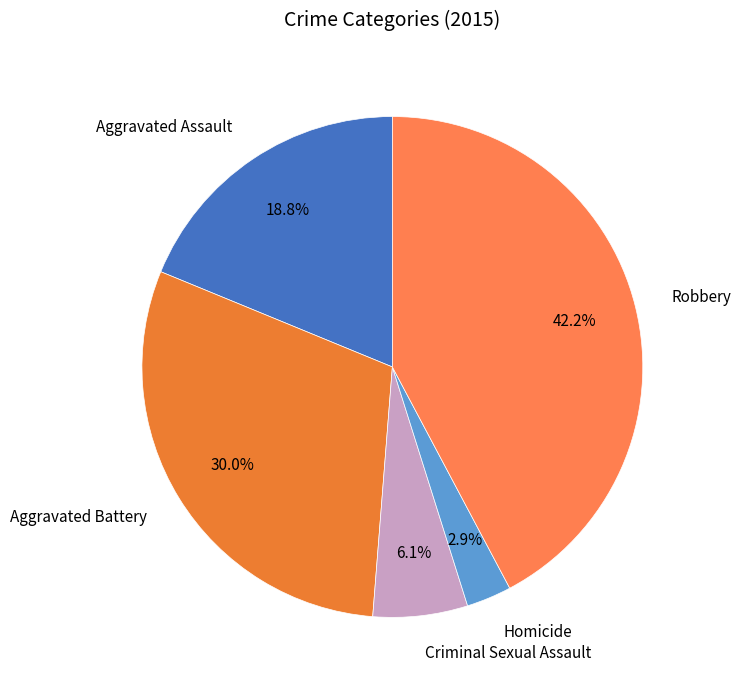

What is the smallest slice in the pie chart?

Homicide